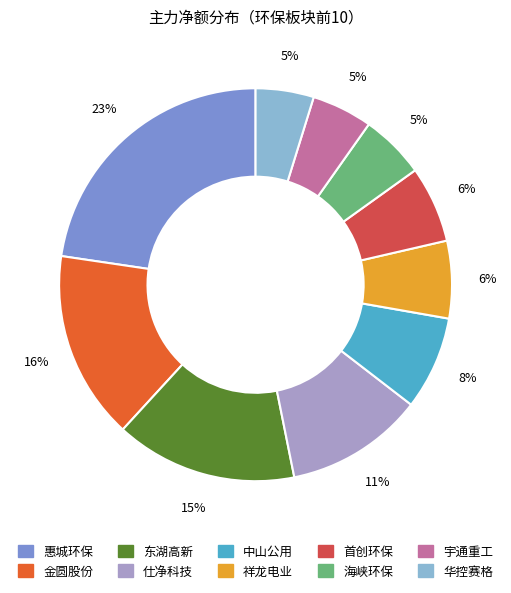

Which has a higher value, 首创环保 or 中山公用?

中山公用